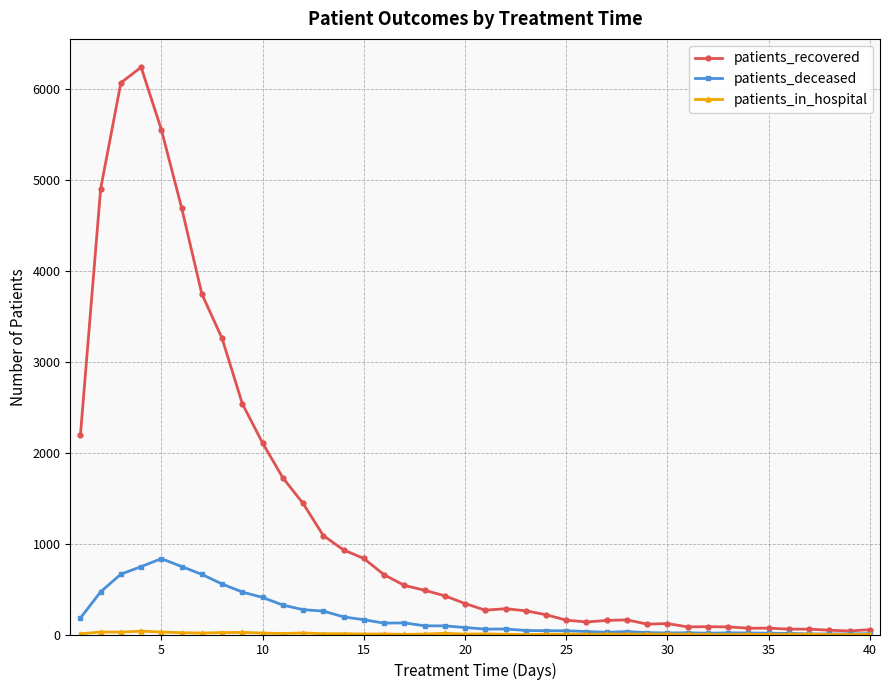

How many data points does each series have?

40